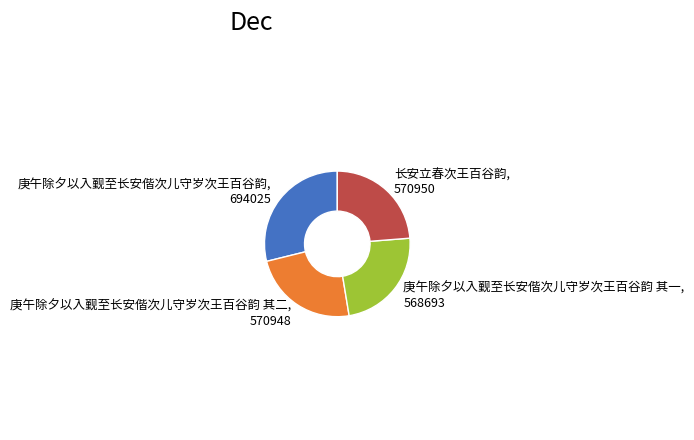

Which has a higher value, 庚午除夕以入觐至长安偕次儿守岁次王百谷韵 or 庚午除夕以入觐至长安偕次儿守岁次王百谷韵 其二?

庚午除夕以入觐至长安偕次儿守岁次王百谷韵